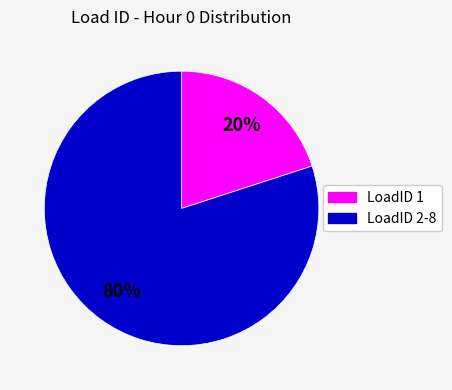

Is there any slice that represents more than half of the pie?

Yes